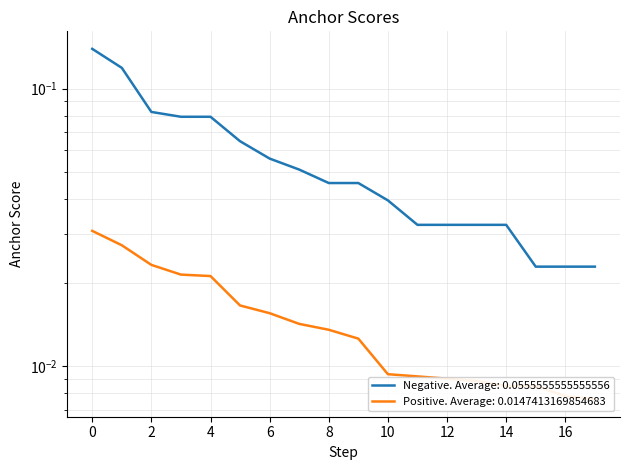

List the series in order of their peak value, lowest first.

Positive Anchor Score, Negative Anchor Score